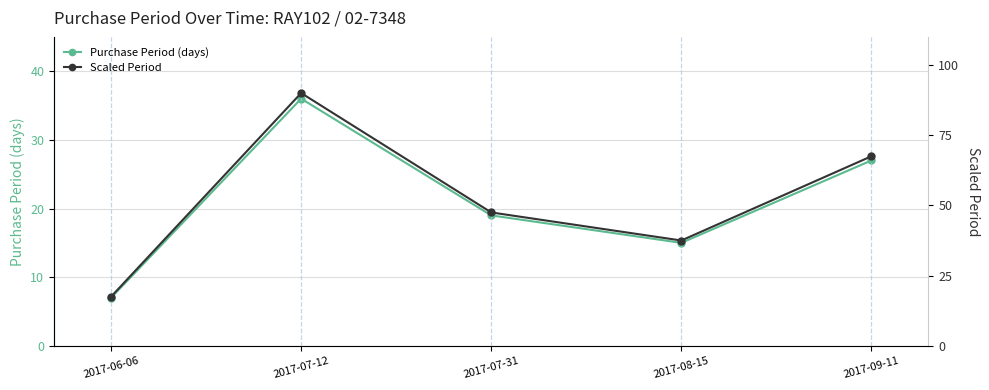

What is the maximum value for PurchasePeriod?

36.0